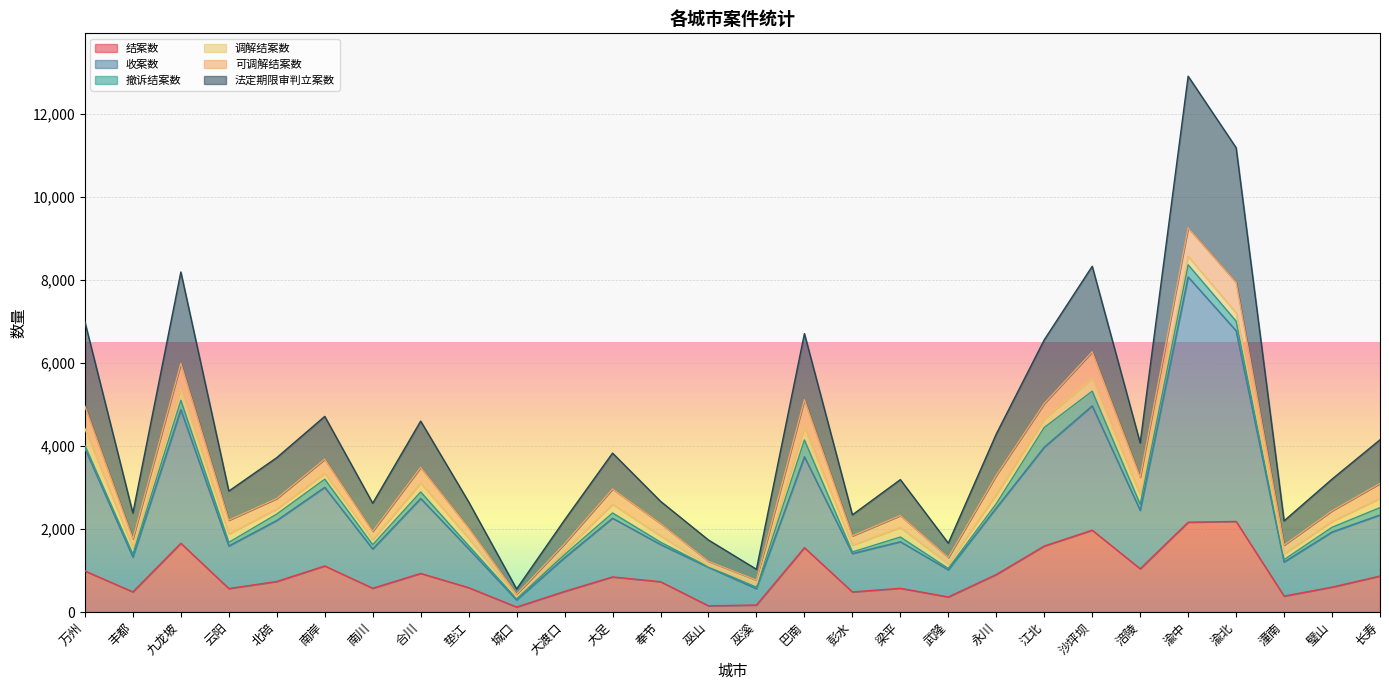

True or false: 法定期限审判立案数 and 收案数 intersect in this chart.

False